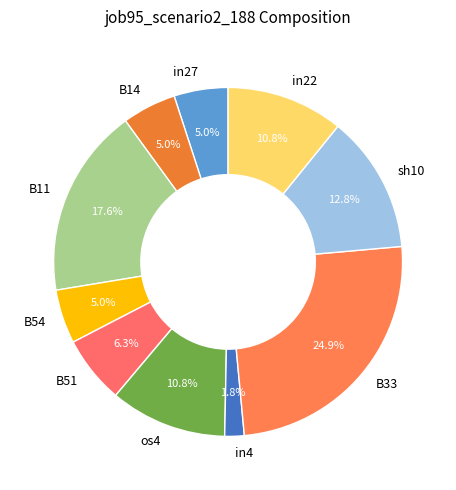

What is the total percentage of B33 and in4?

26.7%